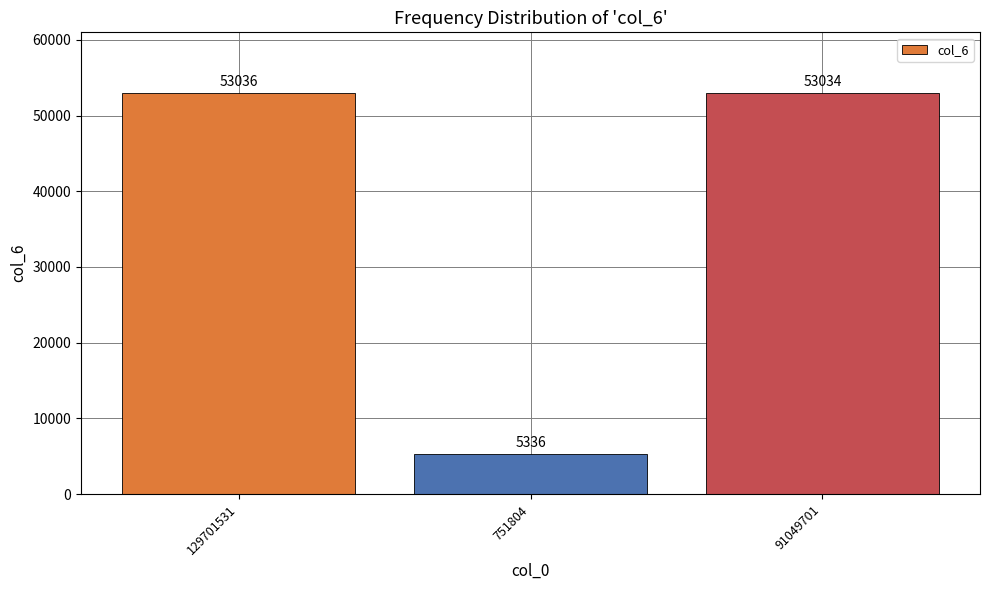

What is the greatest value displayed?

53036